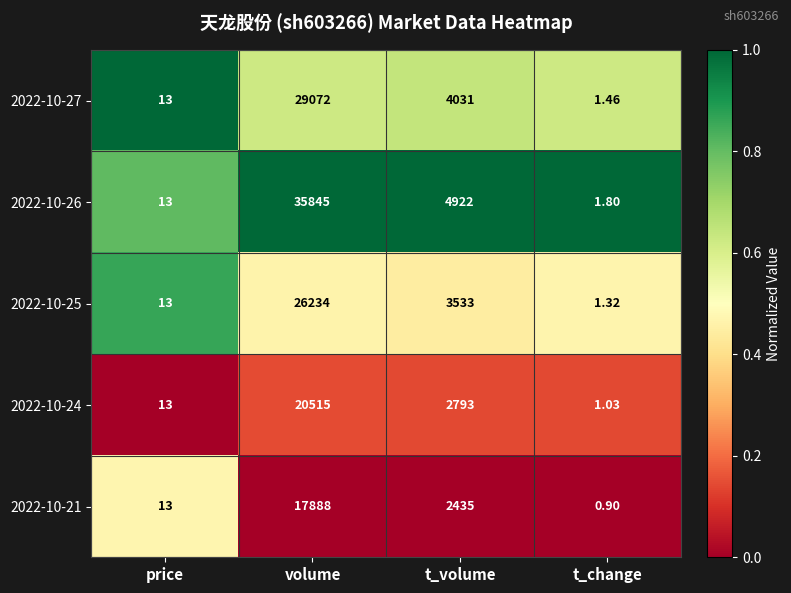

At which category is the sum across all series the highest?

volume